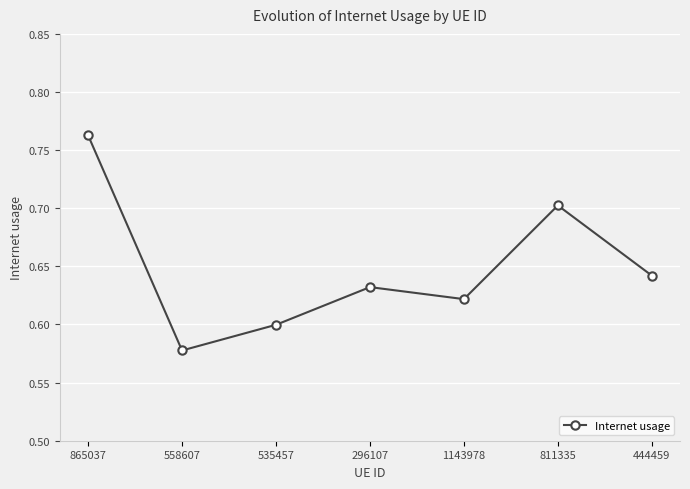

Where is the first local minimum?

558607